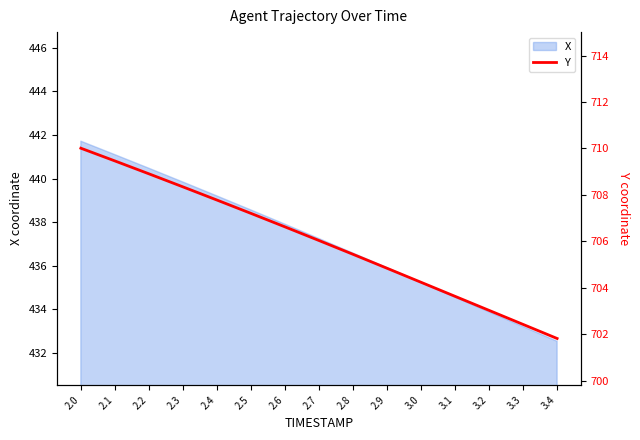

True or false: there are more than 2 points higher than both neighbors.

False